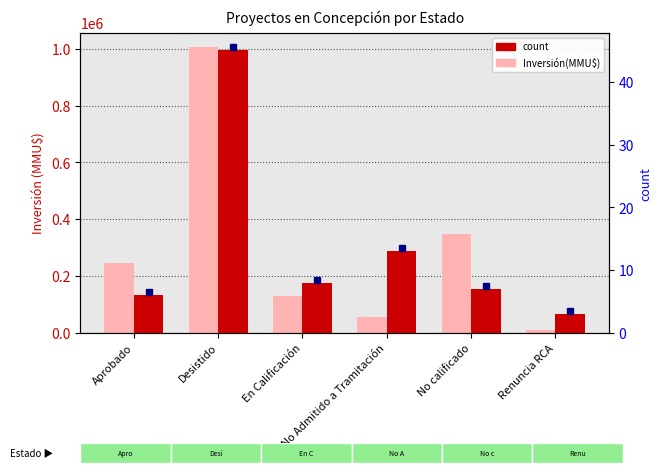

Reading right to left, transcribe all the data shown in this chart.

Inversión(MMU$): Renuncia RCA=9903	No calificado=350000	No Admitido a Tramitación=57650	En Calificación=130000	Desistido=1005137	Aprobado=246997
count: Renuncia RCA=3	No calificado=7	No Admitido a Tramitación=13	En Calificación=8	Desistido=45	Aprobado=6